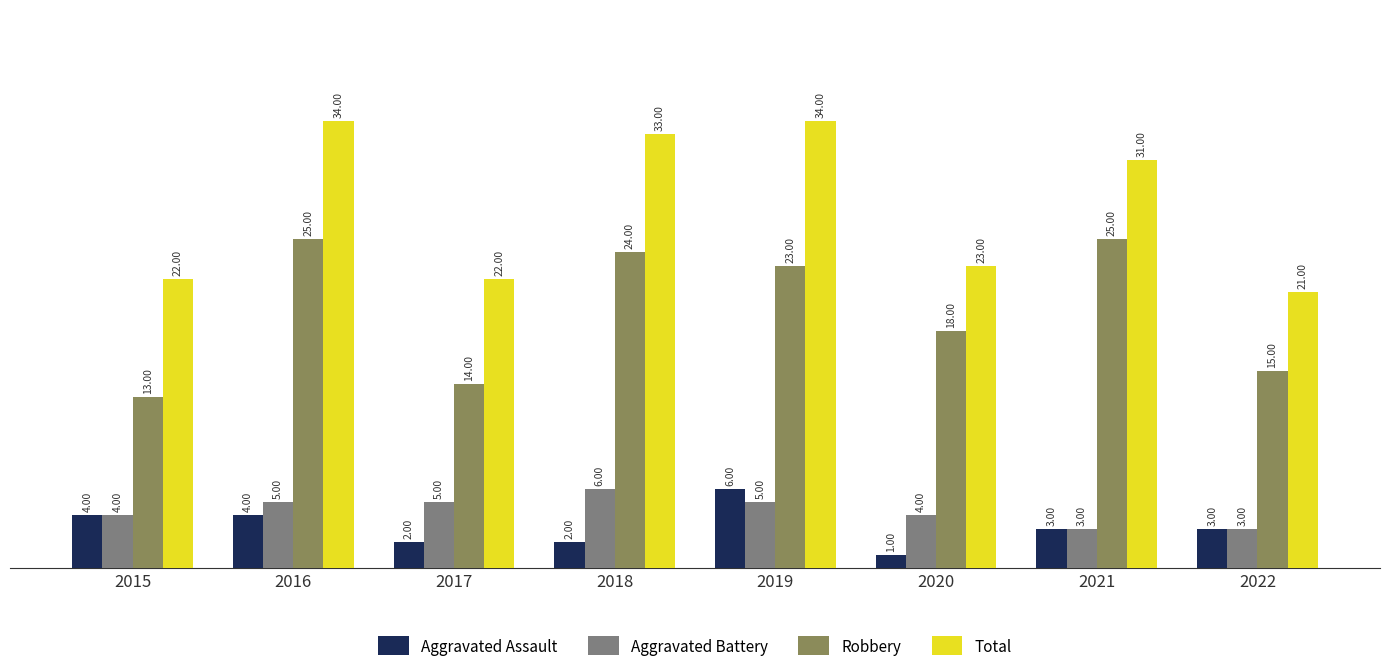

Count the number of categories in the chart.

8